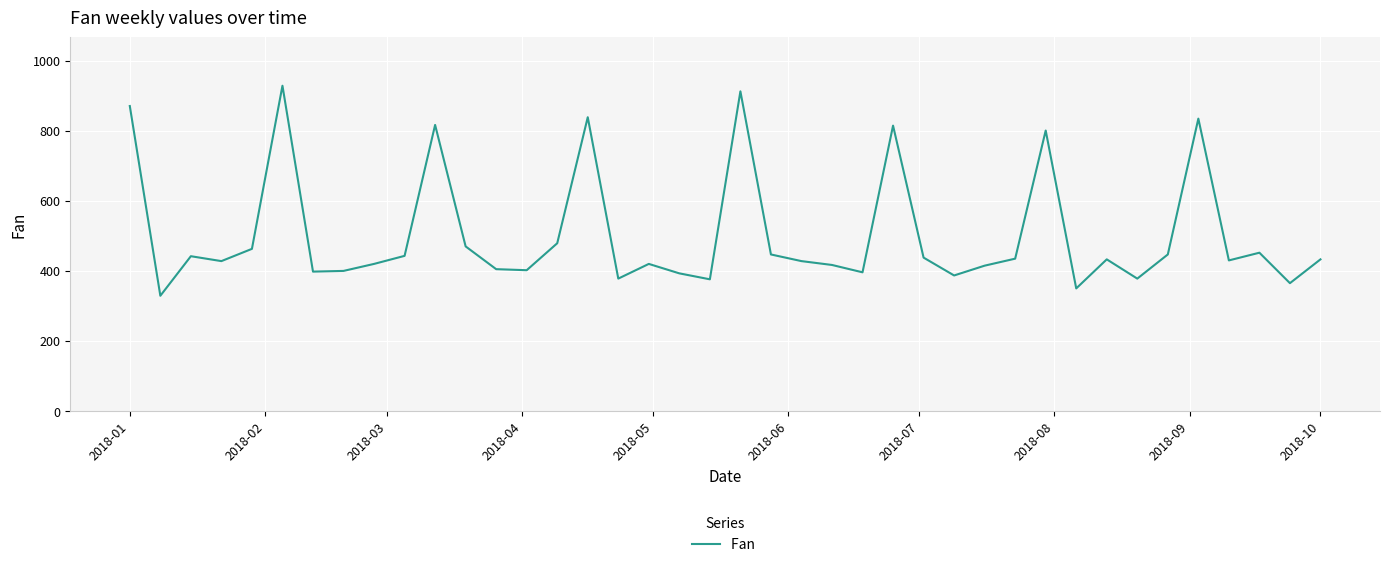

Does the chart have visible grid lines?

Yes